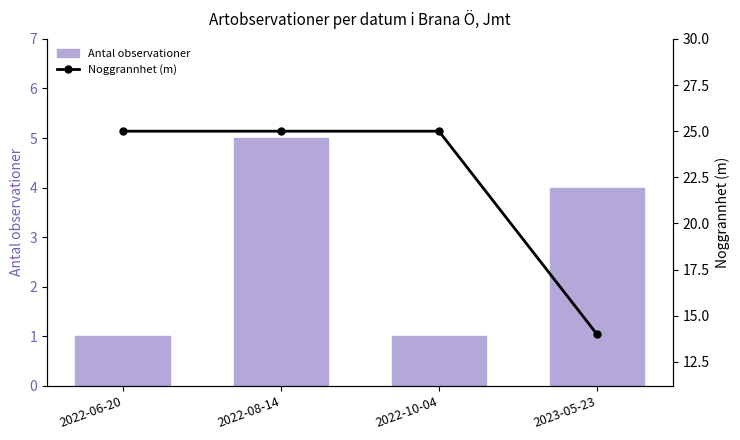

What is the difference between the highest and lowest values at 2023-05-23?

10